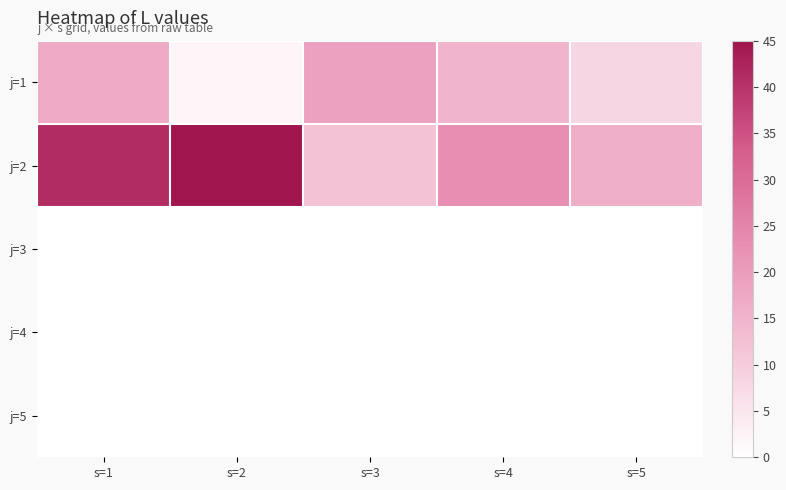

At s=1, list the series in order from largest to smallest.

j=2, j=1, j=3, j=4, j=5